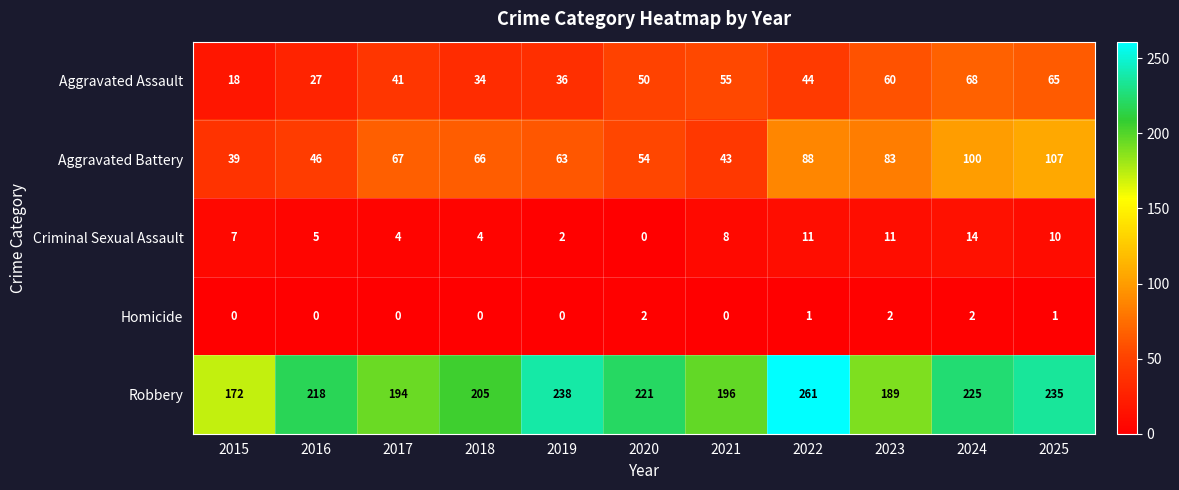

How many values in the Homicide series exceed 0?

5